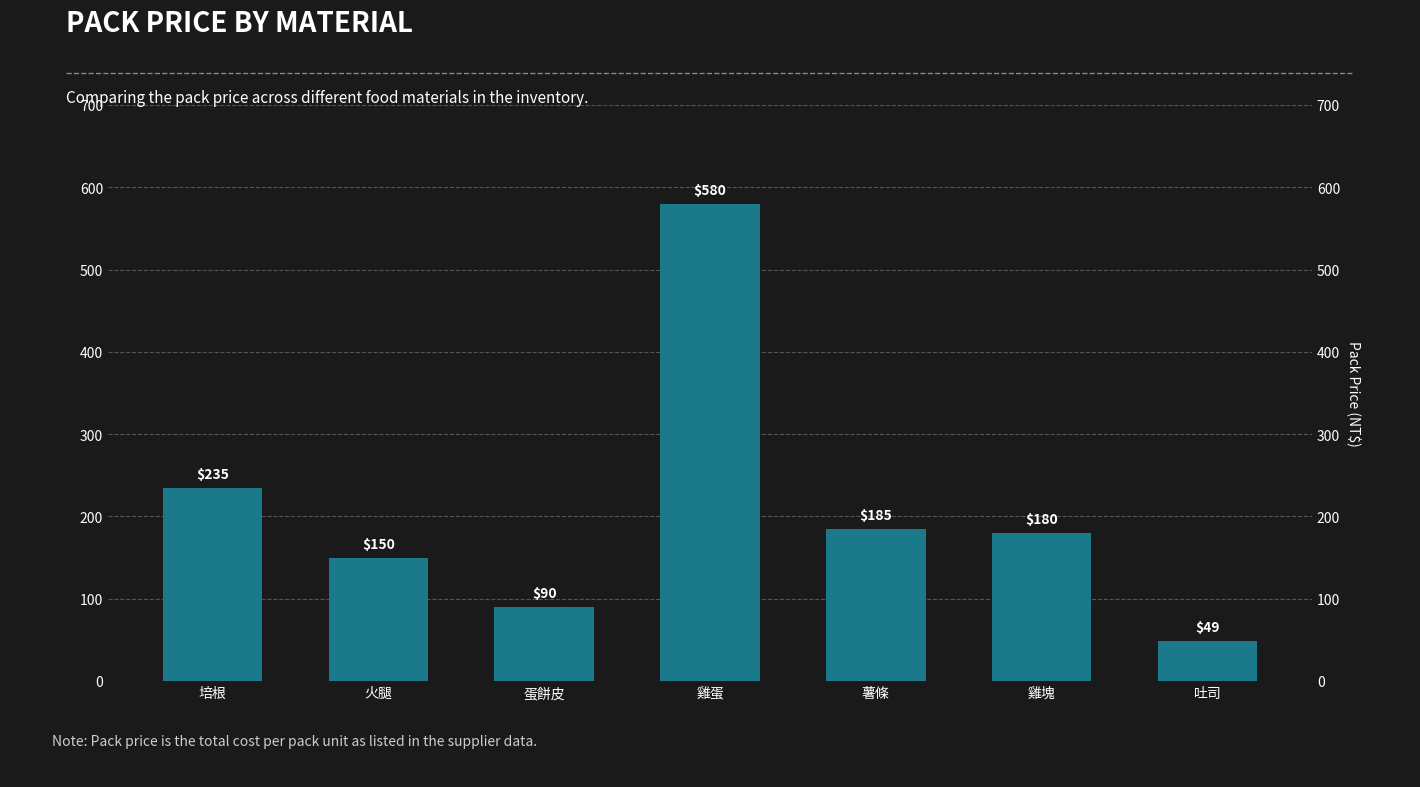

Count the number of categories in the chart.

7